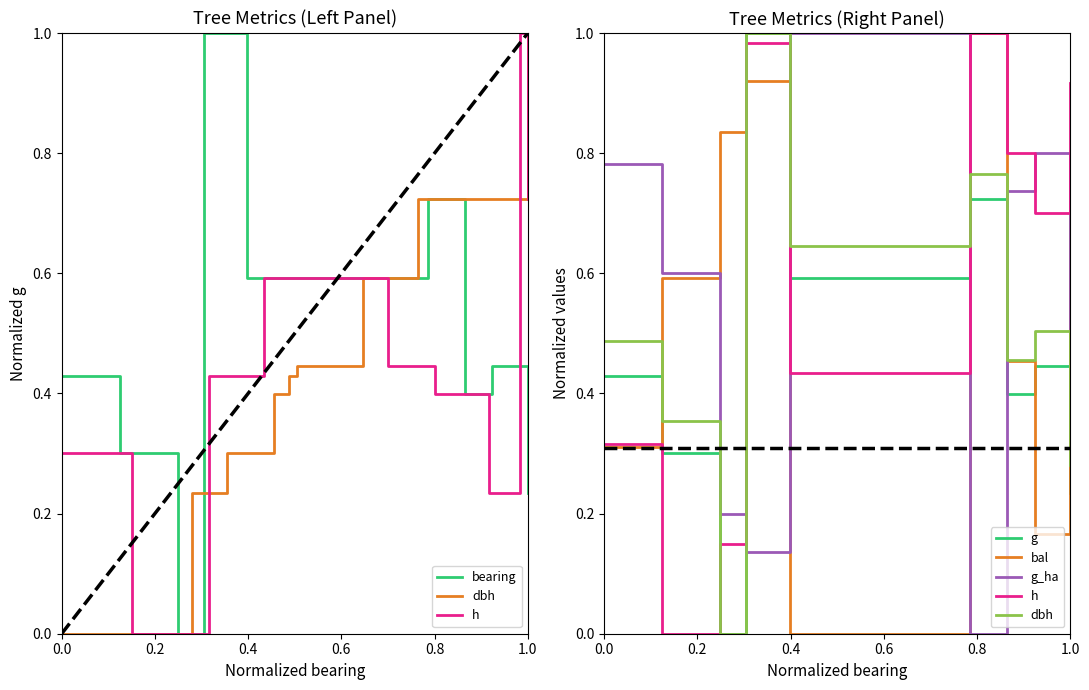

What is the difference between the h values at 0.6 and 0.8?

0.6